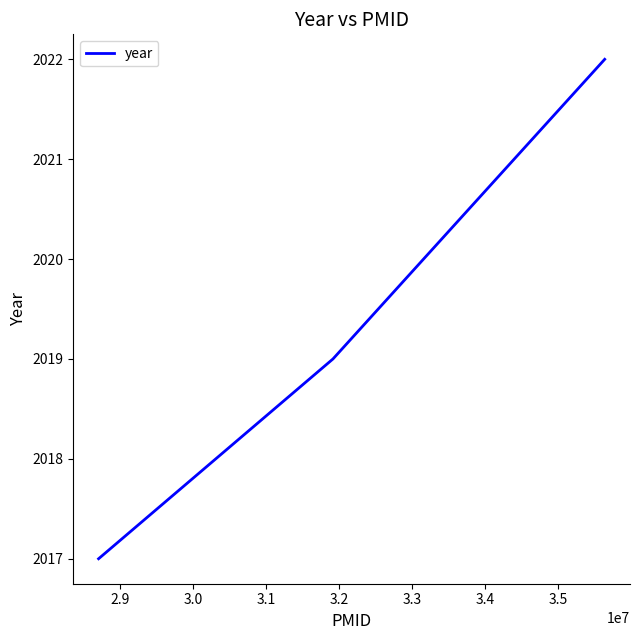

Count the values in the range 2017 to 2022.

3